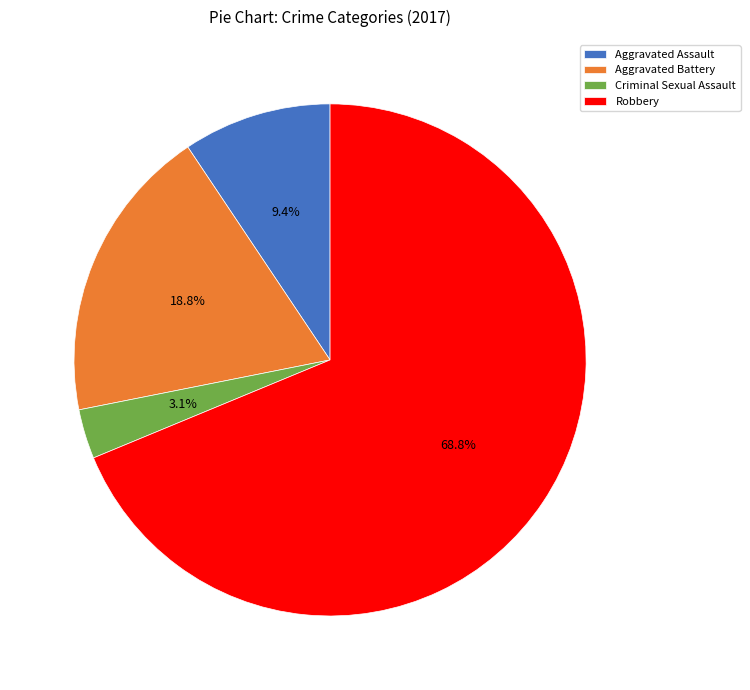

Between Aggravated Battery and Aggravated Assault, which is larger?

Aggravated Battery